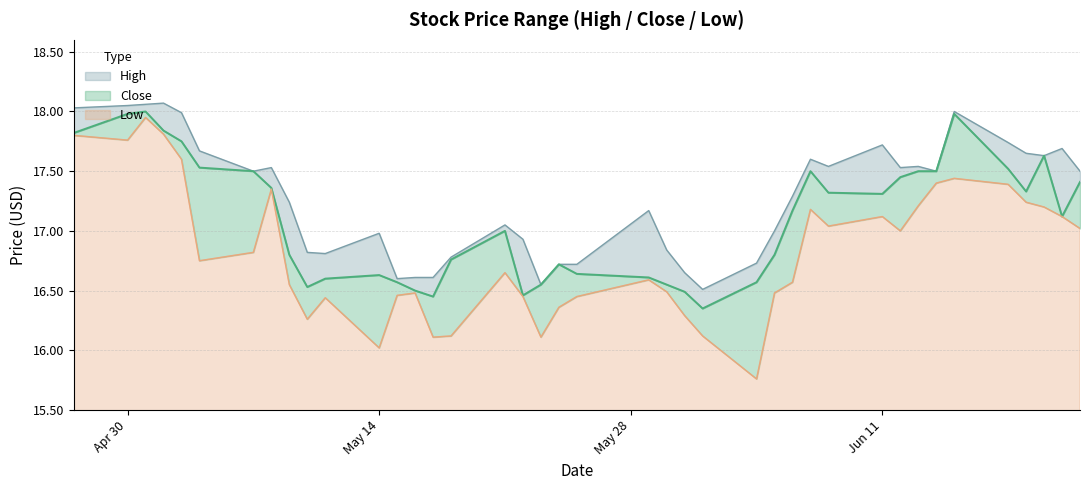

At which category is the sum across all series the highest?

2012-05-01